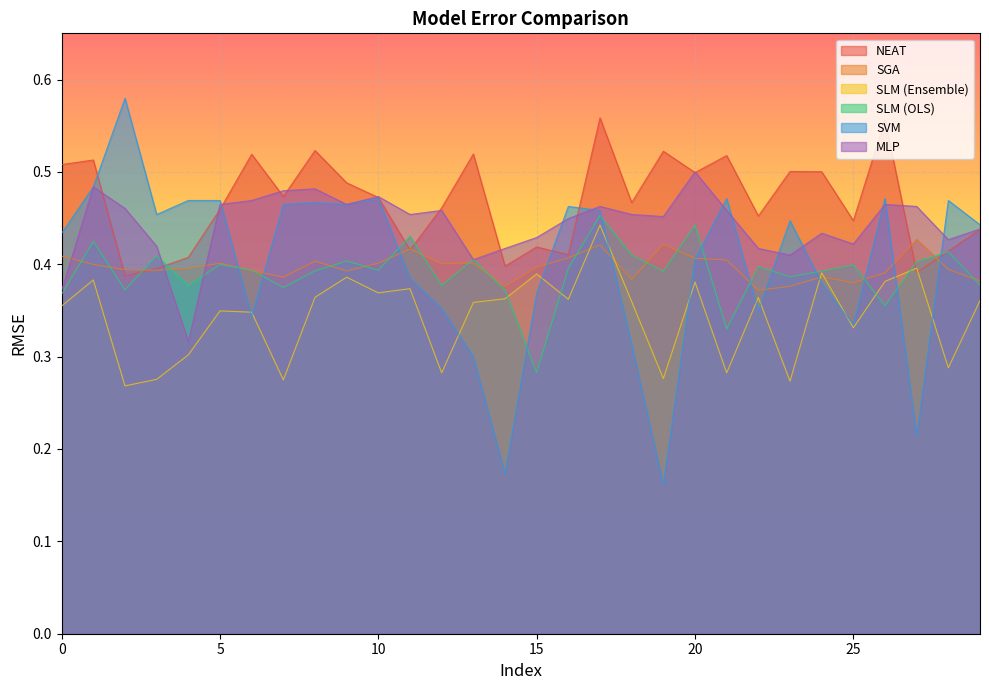

Which series ends up on top after the final intersection of SGA and SVM?

SVM